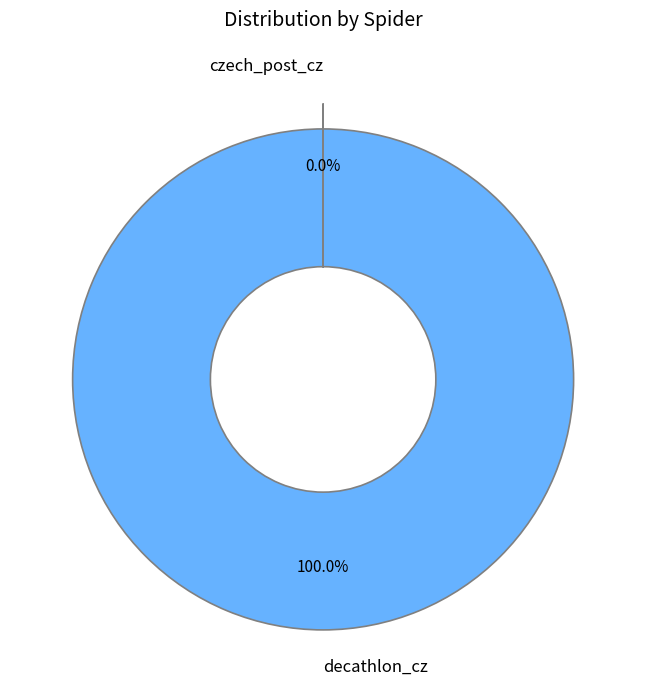

Which category has the biggest portion of the pie?

decathlon_cz